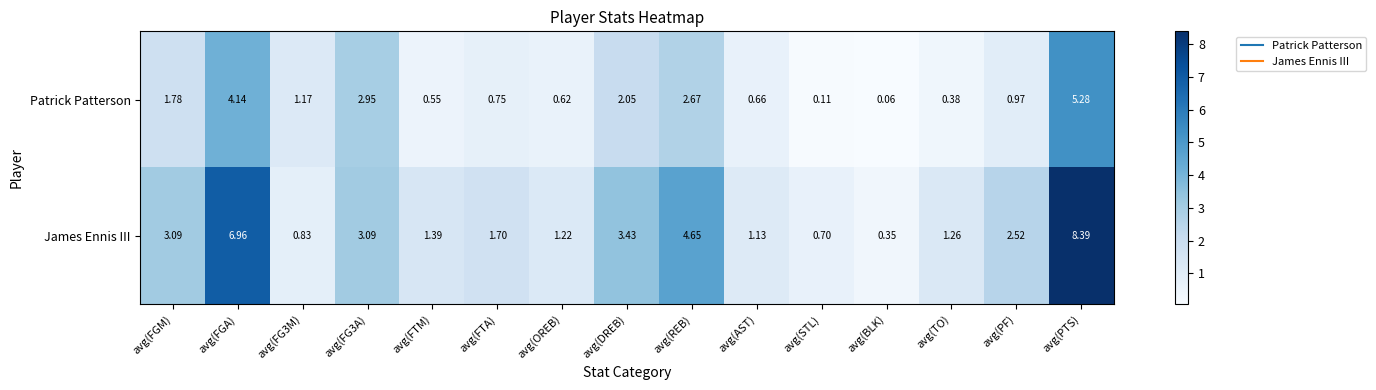

At which label is James Ennis III closest to 4?

avg(DREB)